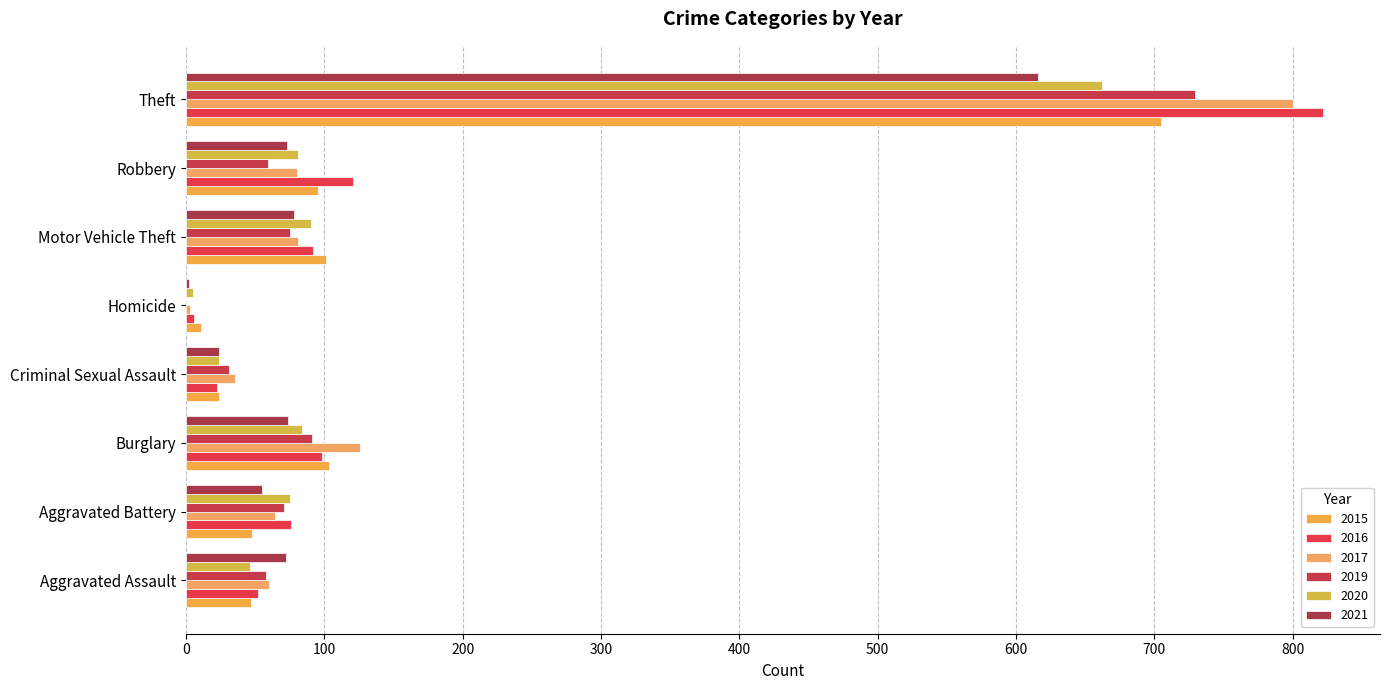

How many positive values does the 2019 series have?

7